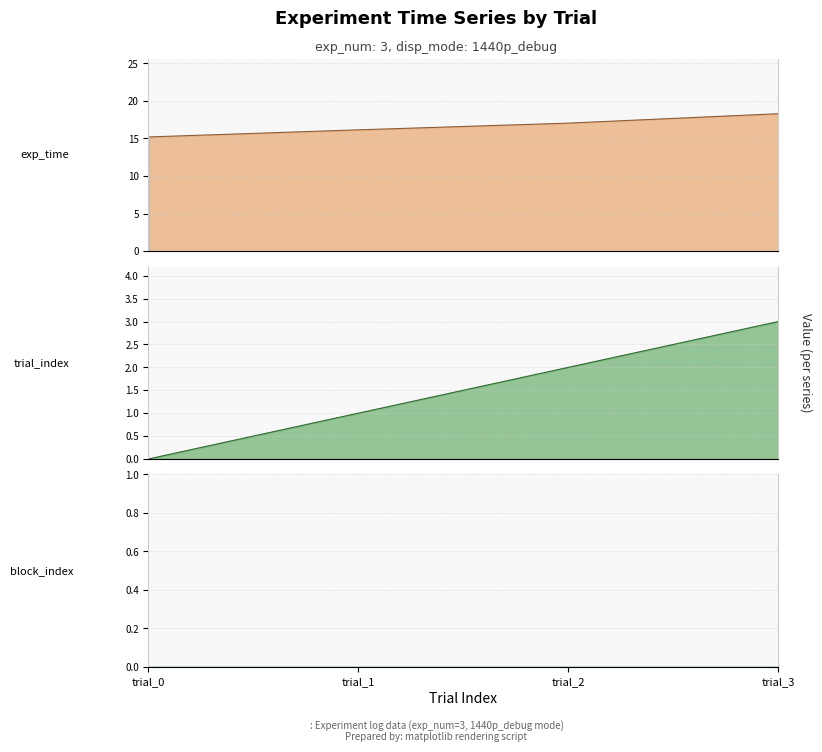

True or false: trial_index_line has a value of 0.0 at trial_0.

True